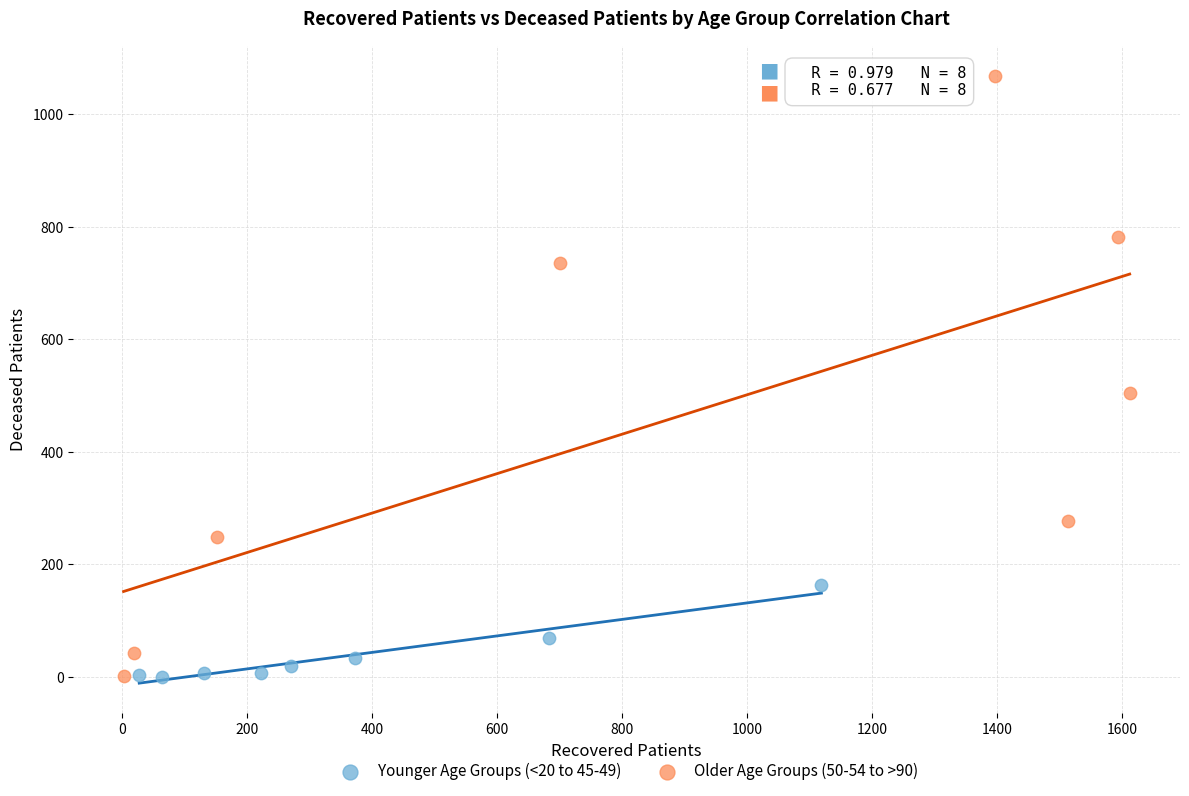

What are all the series names shown in the legend?

Younger Age Groups (<20 to 45-49), Older Age Groups (50-54 to >90)